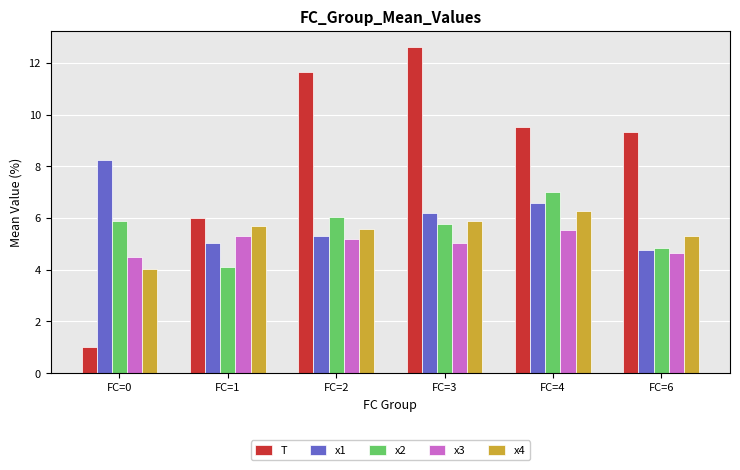

What is the value of the T bar at the 2nd from the left?

6.0